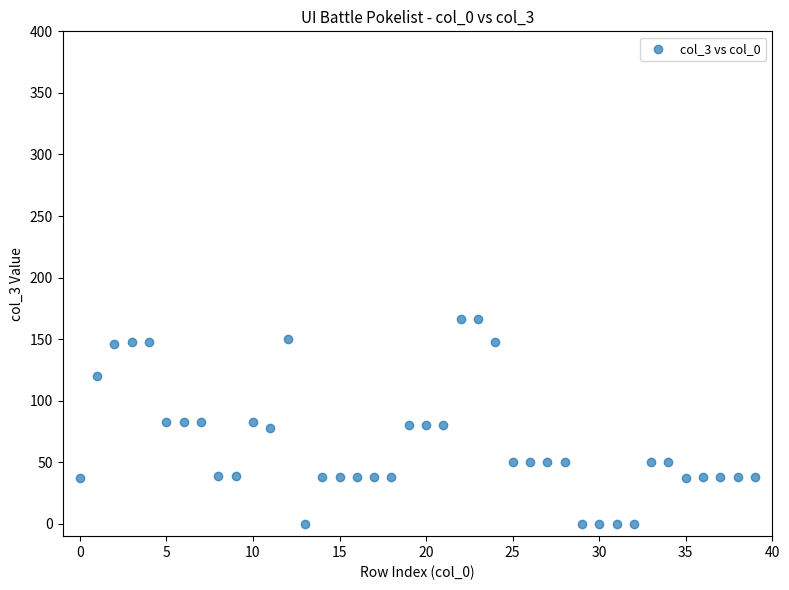

What is the range of Y values (max minus min)?

166